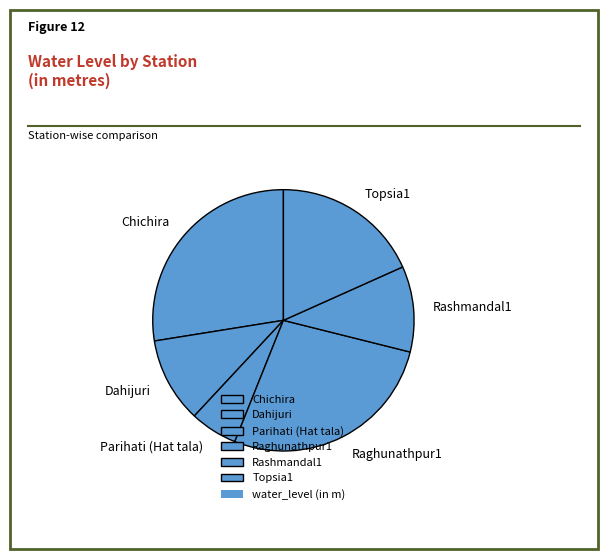

Which category has the smallest portion of the pie?

Parihati (Hat tala)